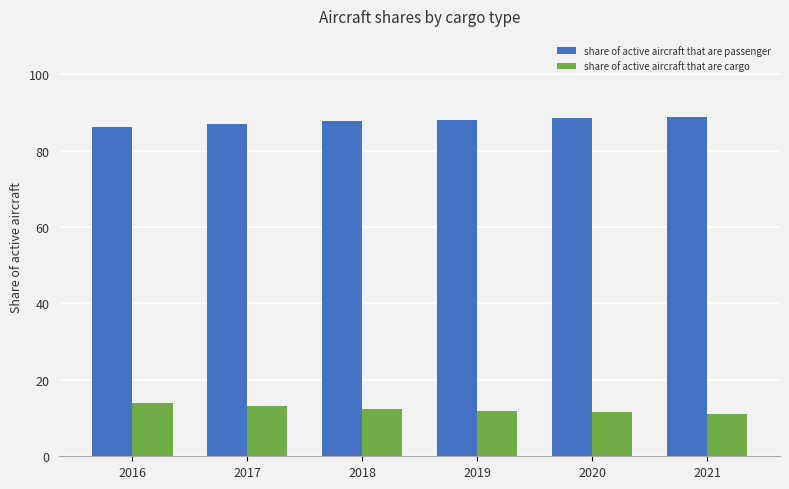

What are all the series names shown in the legend?

share of active aircraft that are passenger, share of active aircraft that are cargo